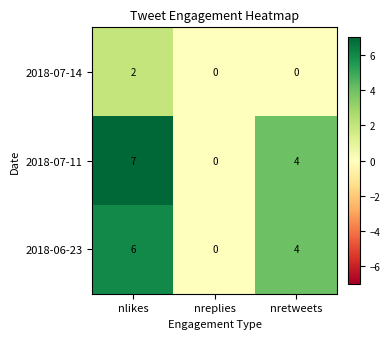

What is the difference between the maximum and minimum values in the 2018-07-11 series?

7